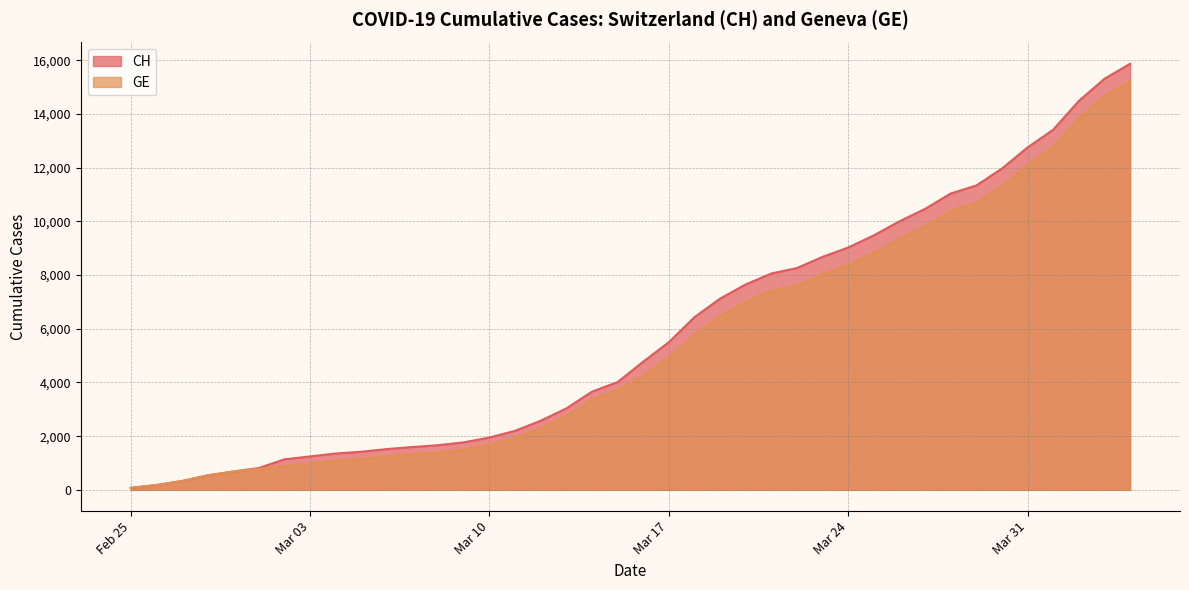

How many values in the CH series are below 4775?

20